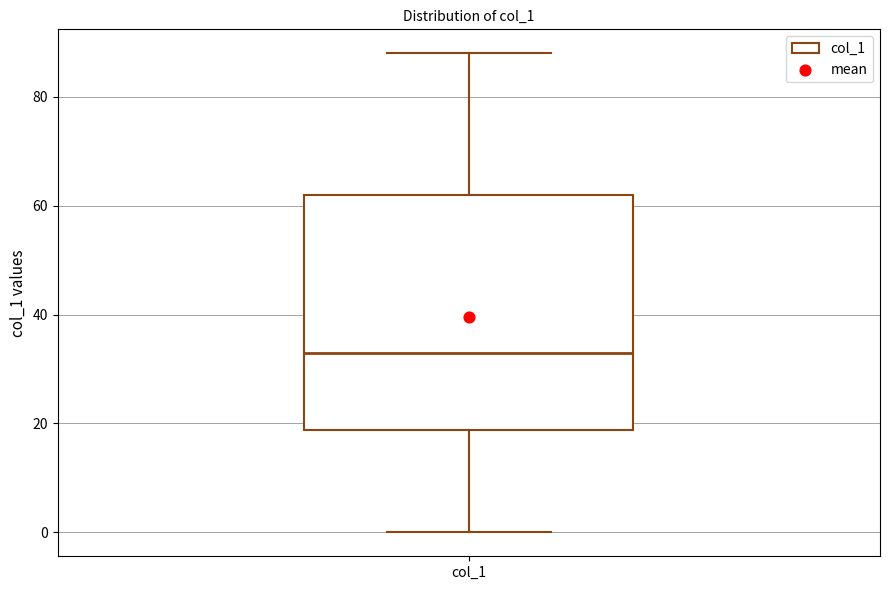

Transcribe this box plot: give where the median line is, the range the box spans, and where the two whiskers end, as read against the y-axis. The values are not printed on the chart, so give them approximately, as read against the axis.

median 34, box 18 to 62, whiskers 0 to 88